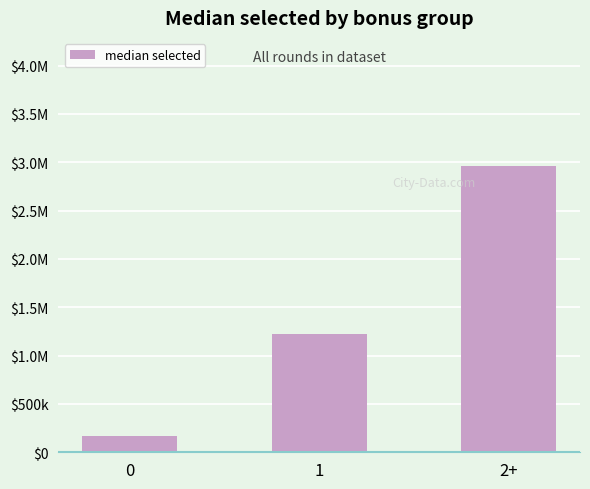

Is it true that the value at 1 is 1222119.5?

True